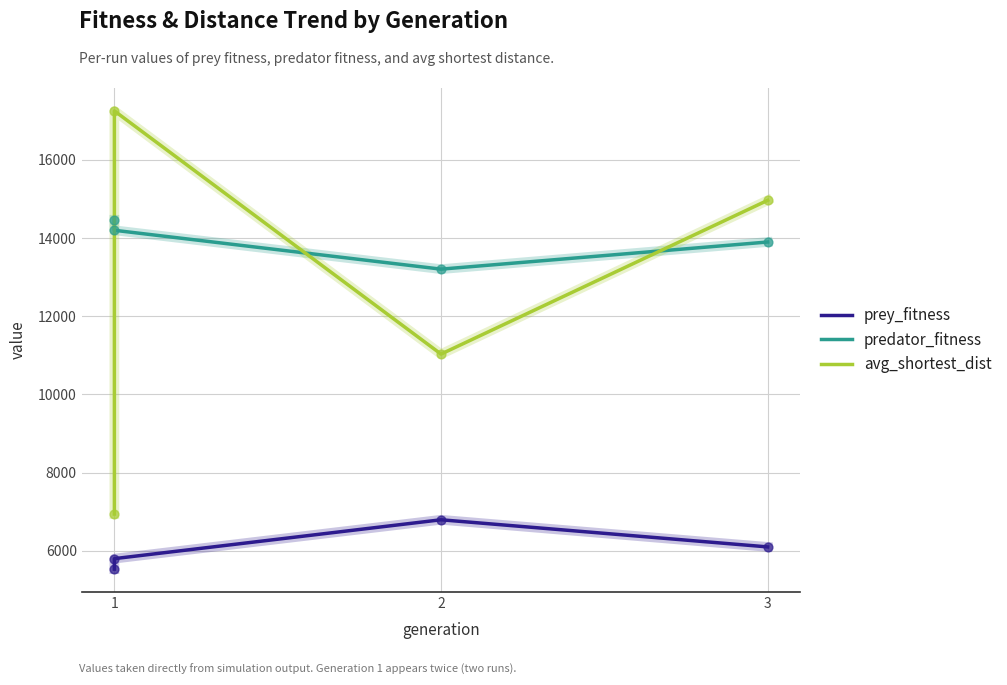

Which series has the largest total across all categories?

predator_fitness